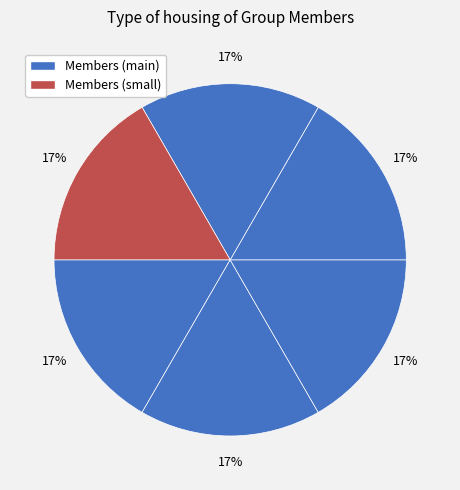

How many slices are in this pie chart?

6